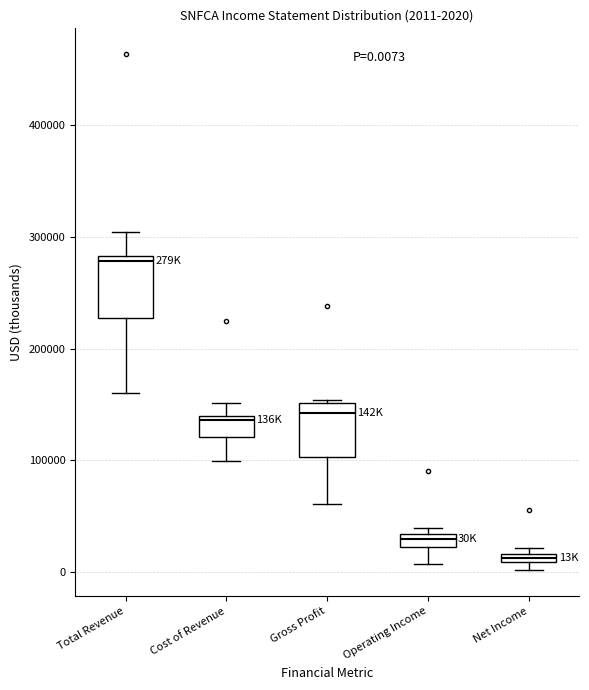

Which box's median line is the highest?

Total Revenue